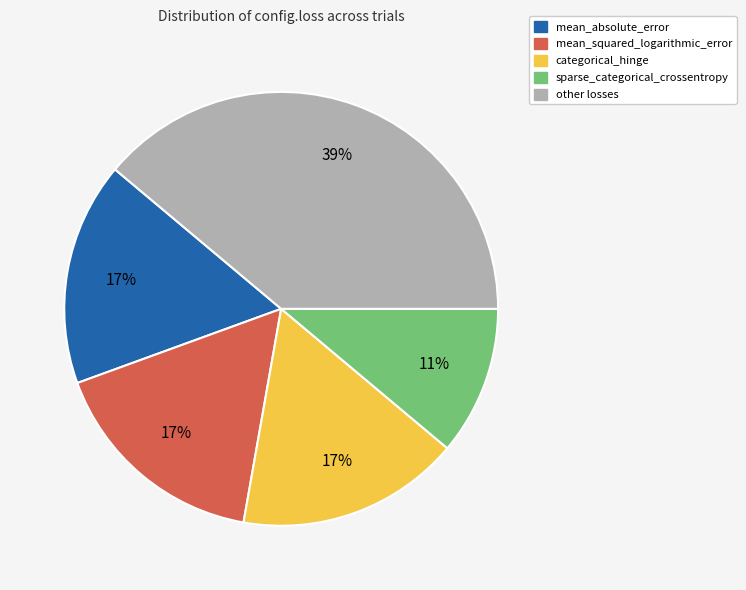

To the nearest percent, what is the average slice percentage?

20%